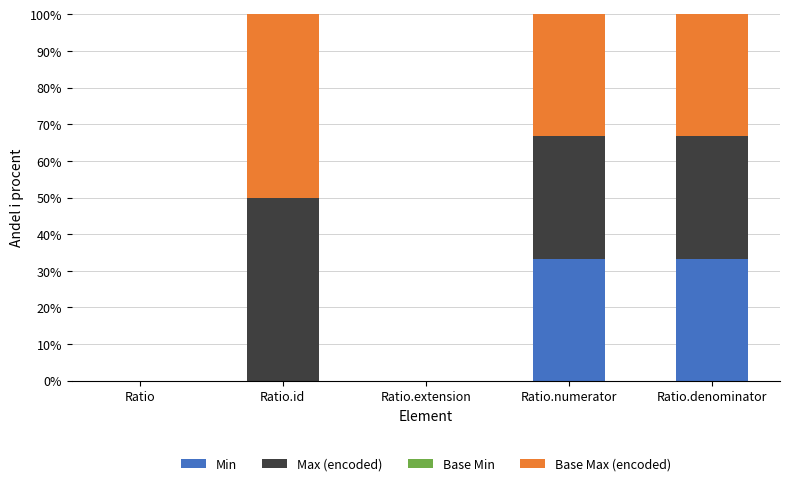

What is the highest value of the Min series?

33.3